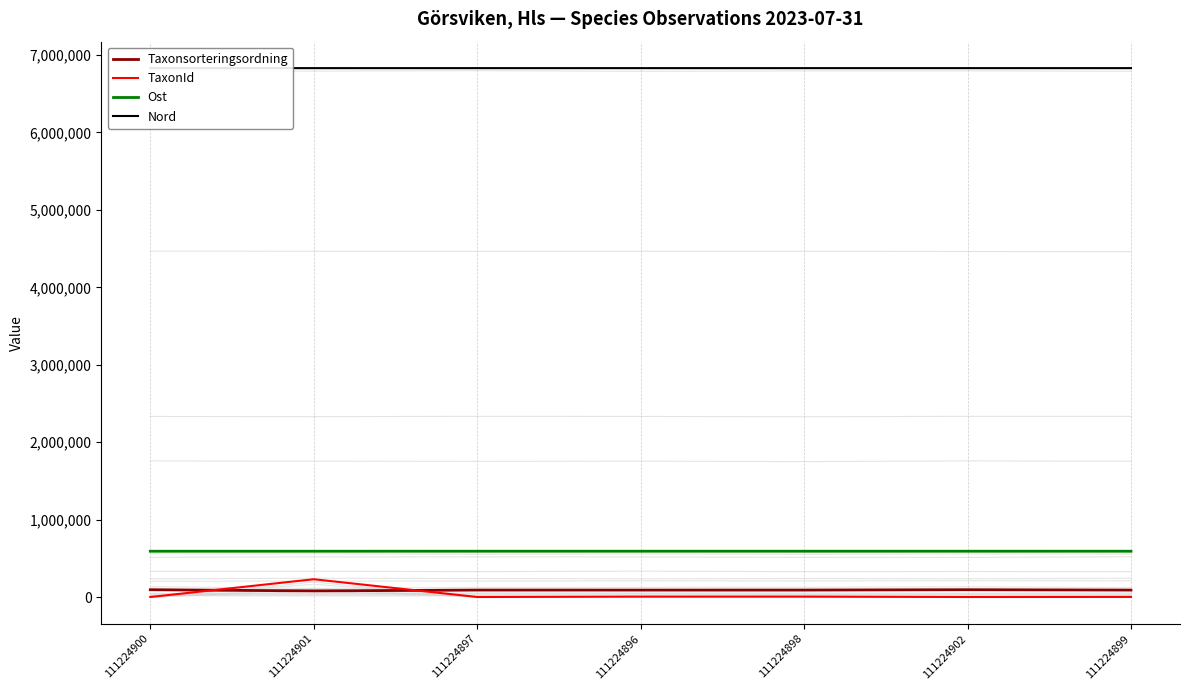

Is it true that Taxonsorteringsordning equals 137386 at 111224896?

False